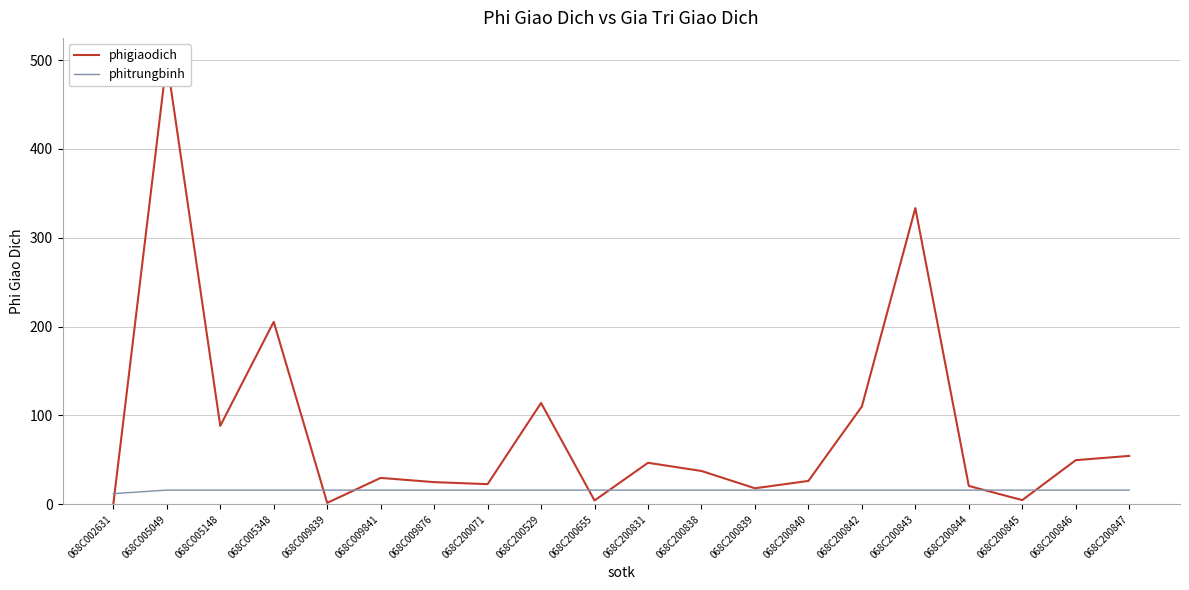

What is the sum of the phigiaodich values at 068C009839 and 068C200846?

51.3